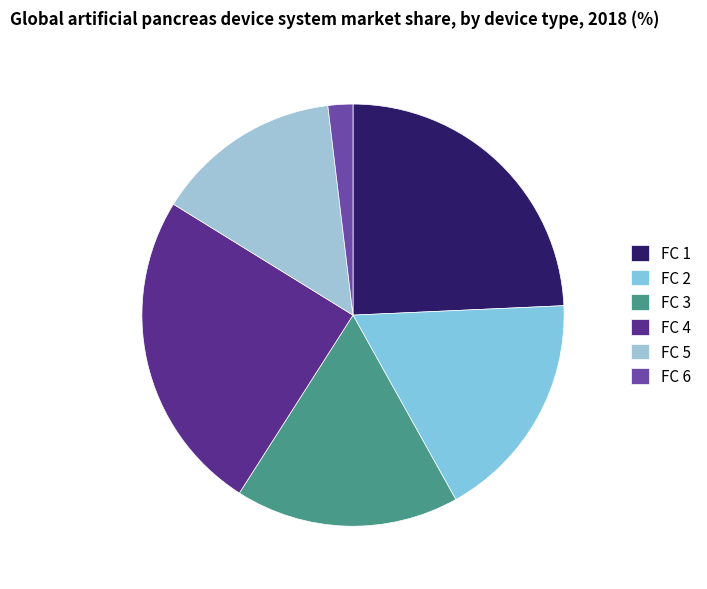

How many slices are in this pie chart?

6